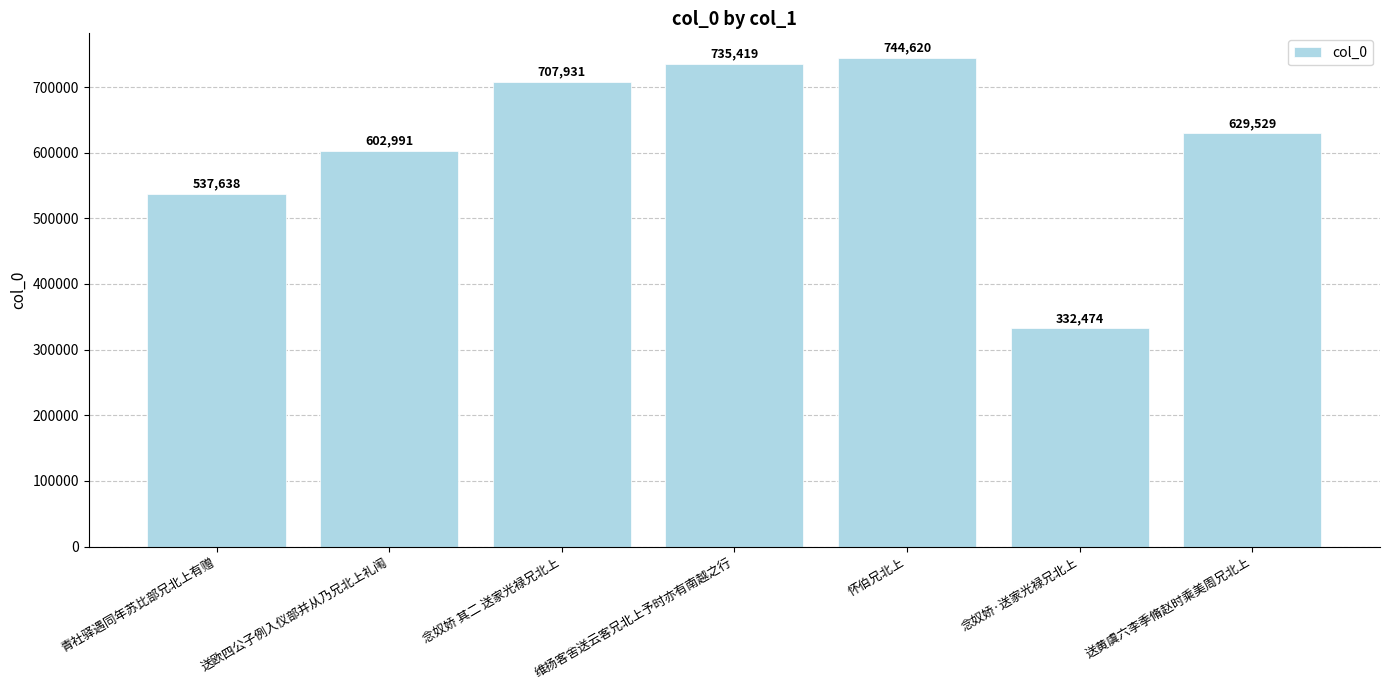

Reading right to left, transcribe all the data shown in this chart.

送黄虞六李季脩赵时乘美周兄北上=629529	念奴娇·送家光禄兄北上=332474	怀伯兄北上=744620	维扬客舍送云客兄北上予时亦有南越之行=735419	念奴娇 其二 送家光禄兄北上=707931	送欧四公子例入仪部并从乃兄北上礼闱=602991	青社驿遇同年苏比部兄北上有赠=537638